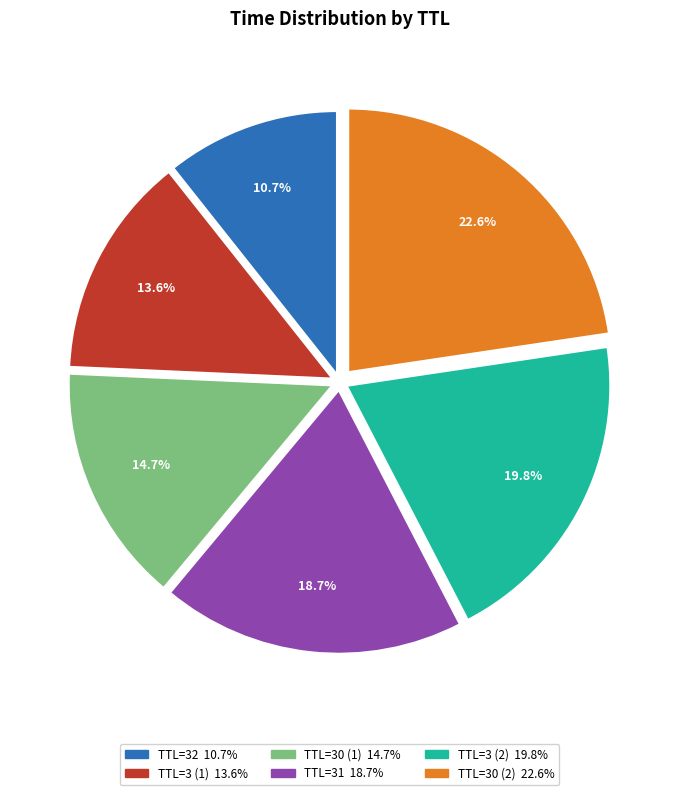

Does any single category account for the majority?

No